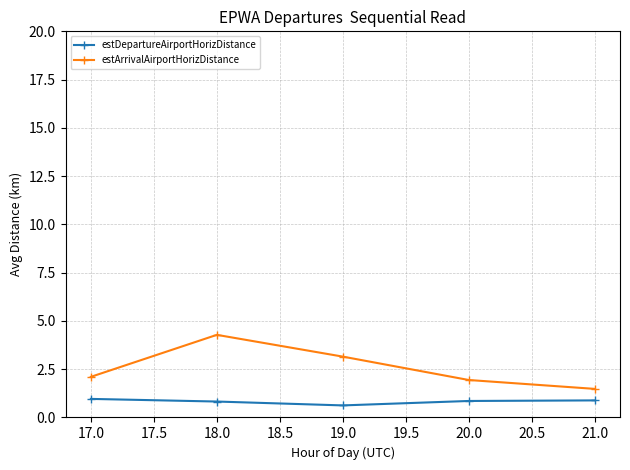

What is the difference between the maximum and minimum values in the estDepartureAirportHorizDistance series?

0.3